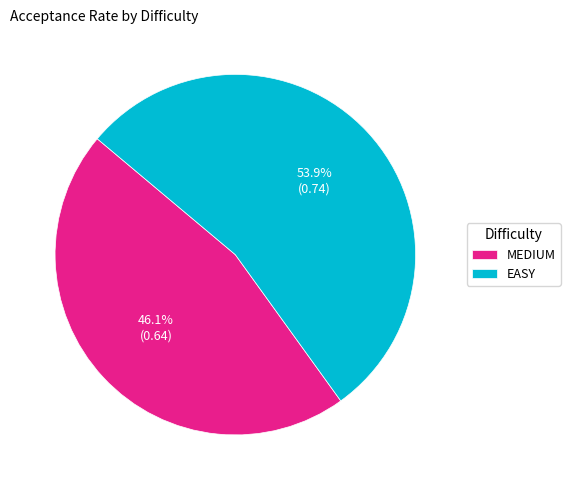

Which slice is the largest?

EASY